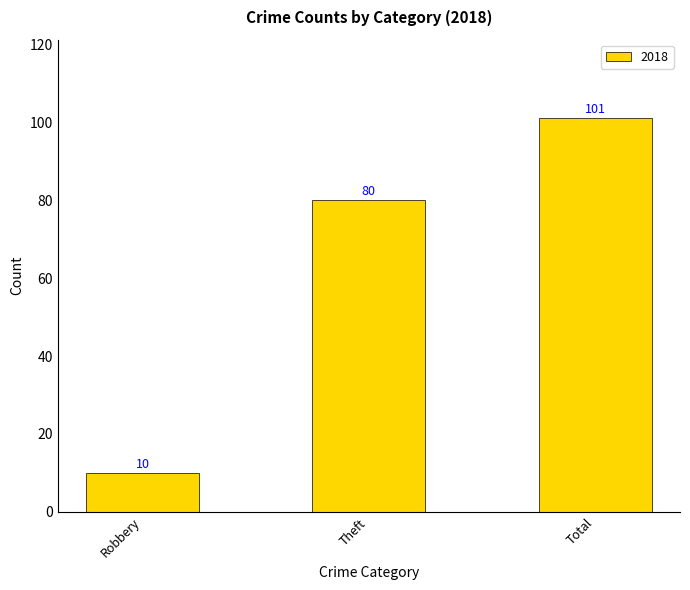

The value at Robbery is 5. True or false?

False